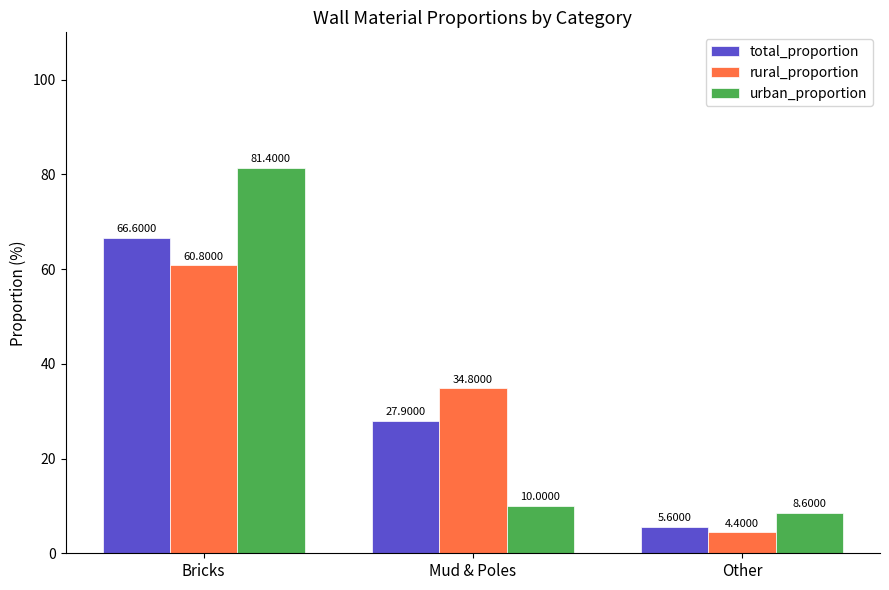

Reading left to right, extract all data points from this chart.

total_proportion: 66.6	27.9	5.6
rural_proportion: 60.8	34.8	4.4
urban_proportion: 81.4	10.0	8.6